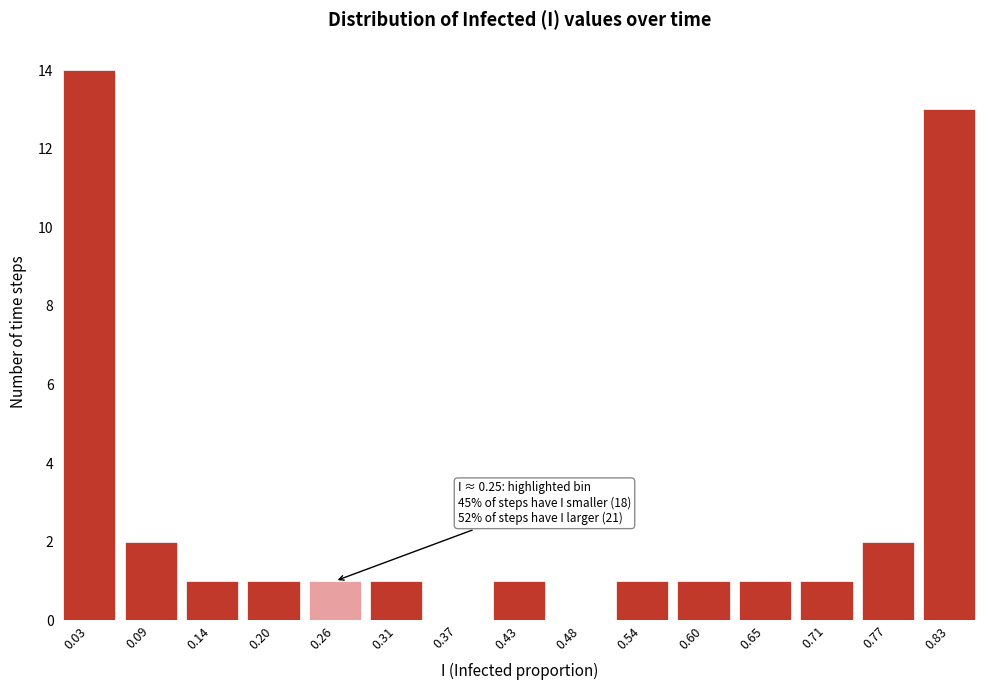

Reading left to right, extract all data points from this chart.

0.03=14	0.09=2	0.14=1	0.20=1	0.26=1	0.31=1	0.37=0	0.43=1	0.48=0	0.54=1	0.60=1	0.65=1	0.71=1	0.77=2	0.83=13